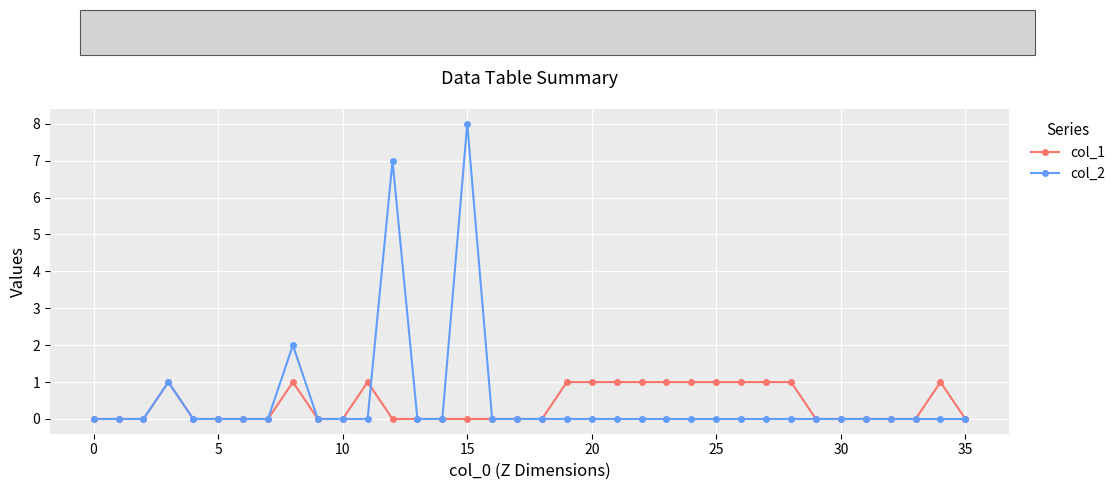

List the series in order of their peak value, highest first.

col_2, col_1